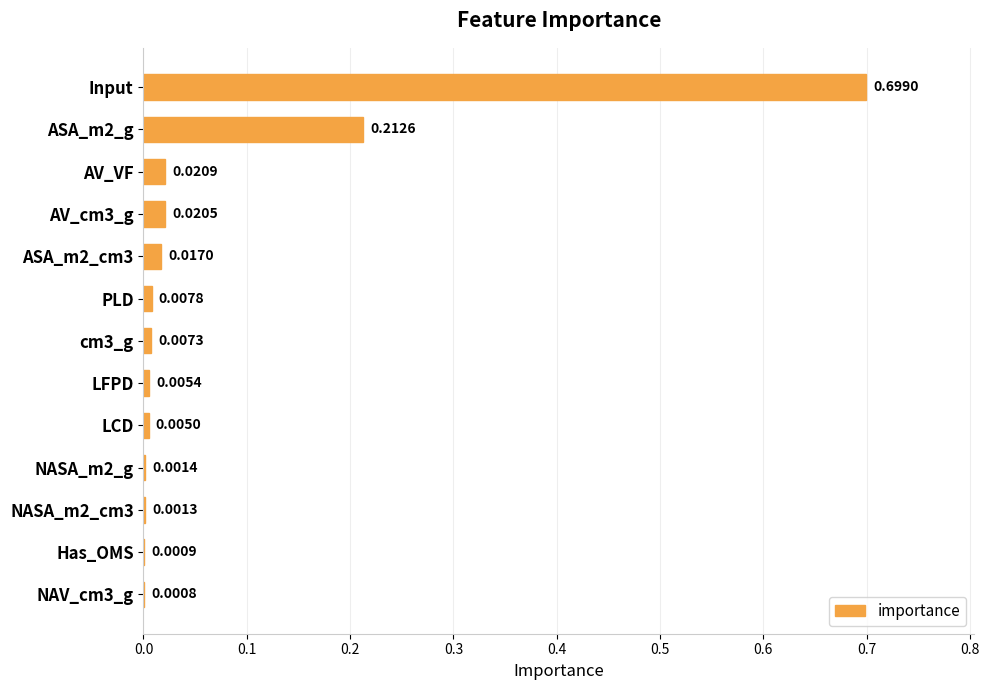

Between NASA_m2_g and NASA_m2_cm3, which is larger?

NASA_m2_g